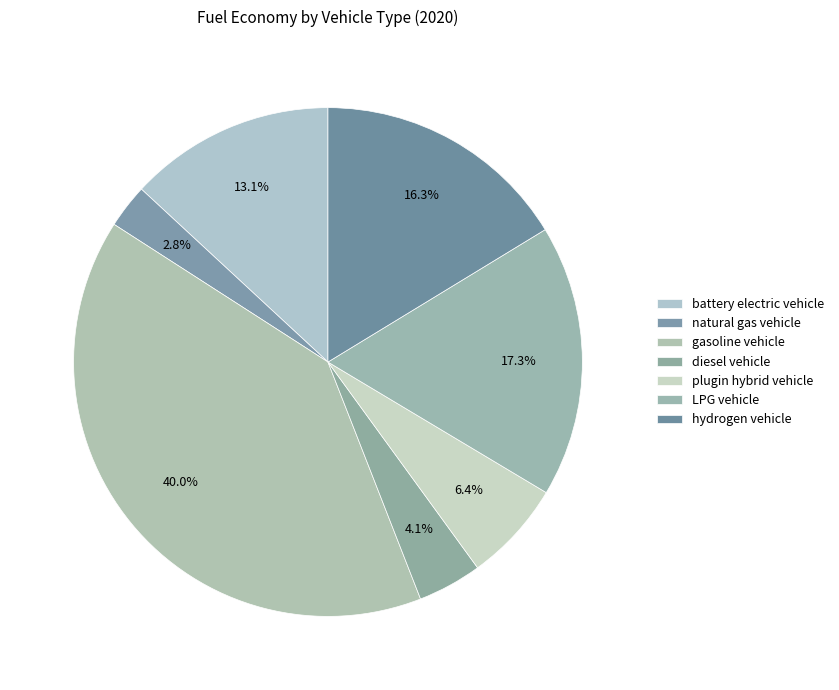

How many slices are in this pie chart?

7